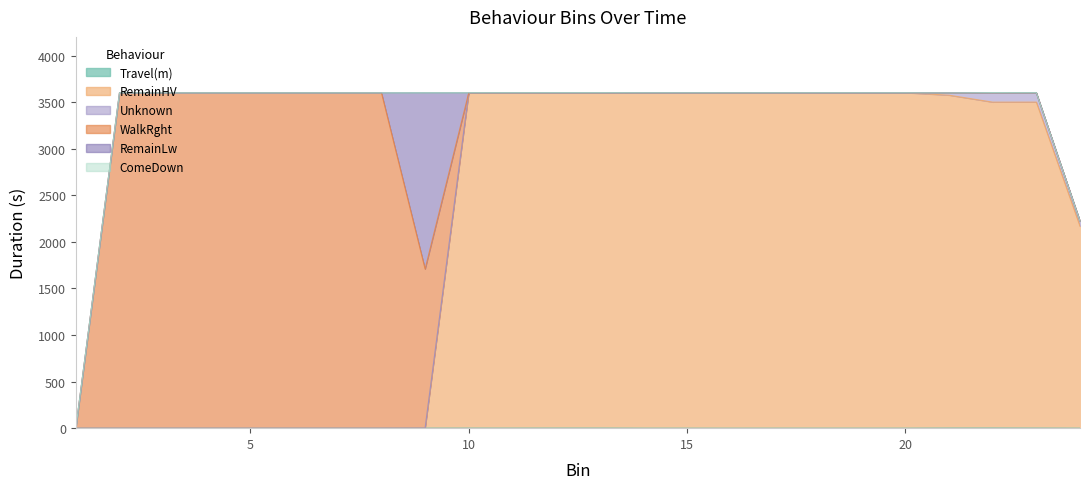

True or false: ComeDown and RemainLw cross at least once.

False